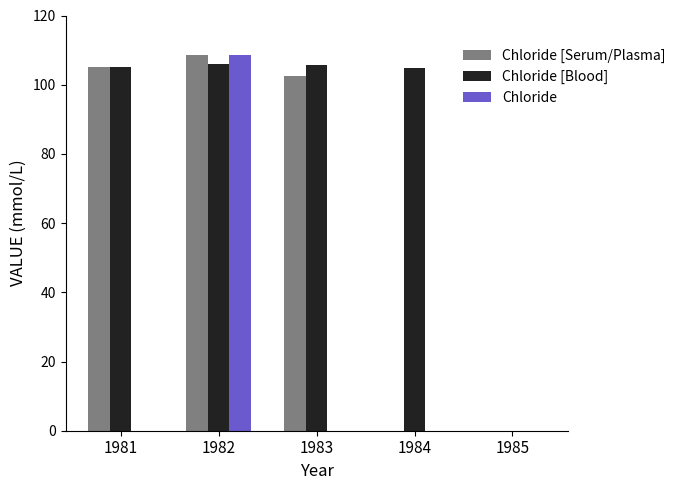

Which series has the largest total across all categories?

Chloride [Blood]